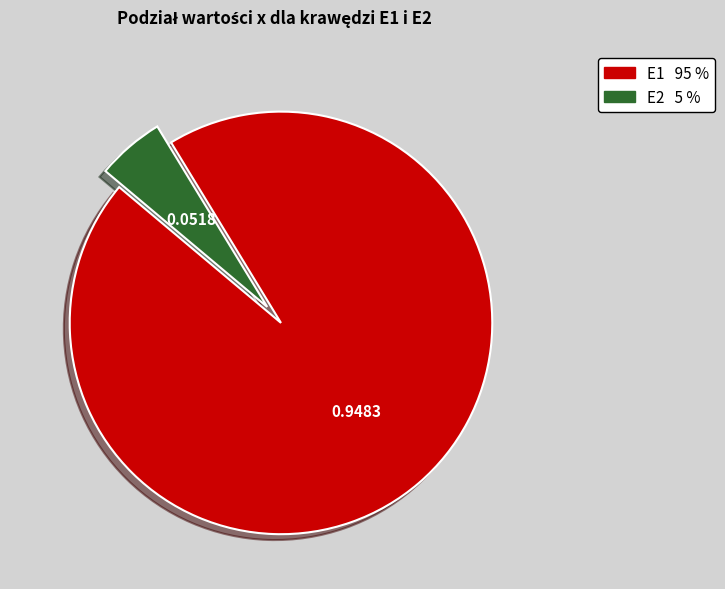

Between E2 and E1, which is larger?

E1